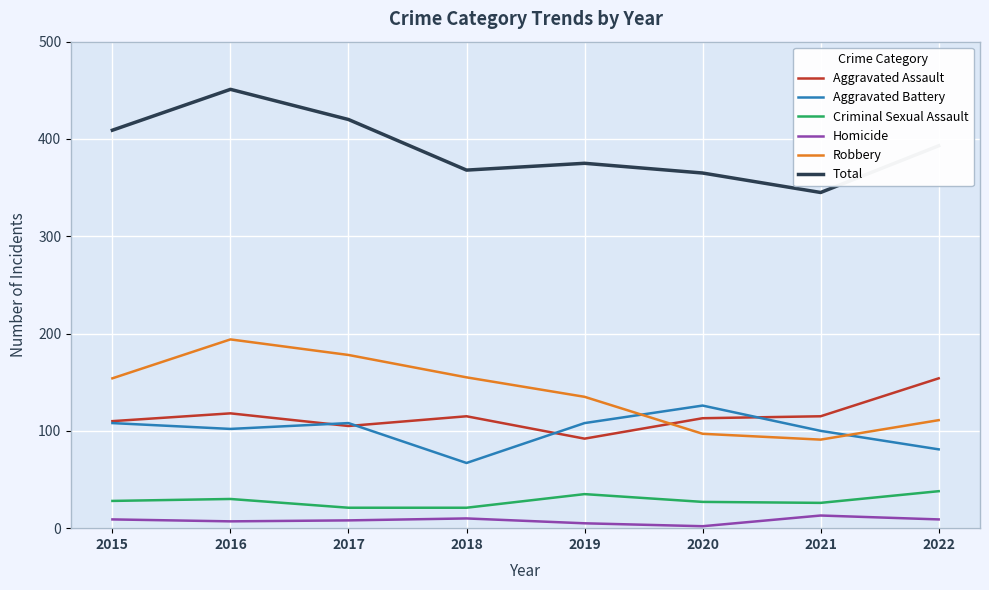

Which series has the largest total across all categories?

Total